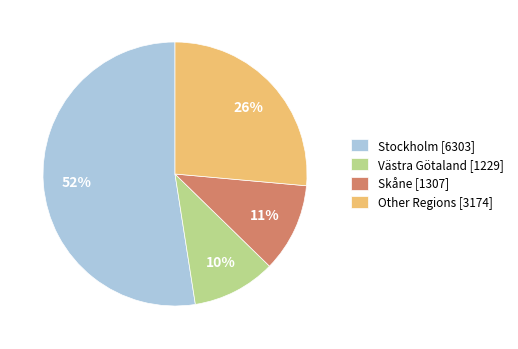

Rank the categories by value from lowest to highest.

Västra Götaland [1229], Skåne [1307], Other Regions [3174], Stockholm [6303]